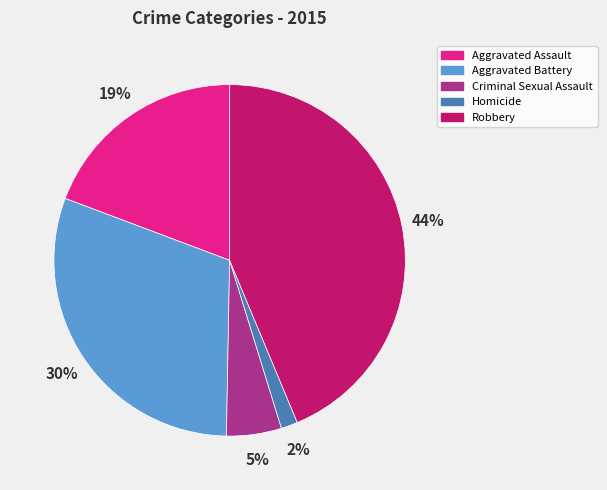

To the nearest percent, what is the difference between the largest and smallest slice percentages?

42%